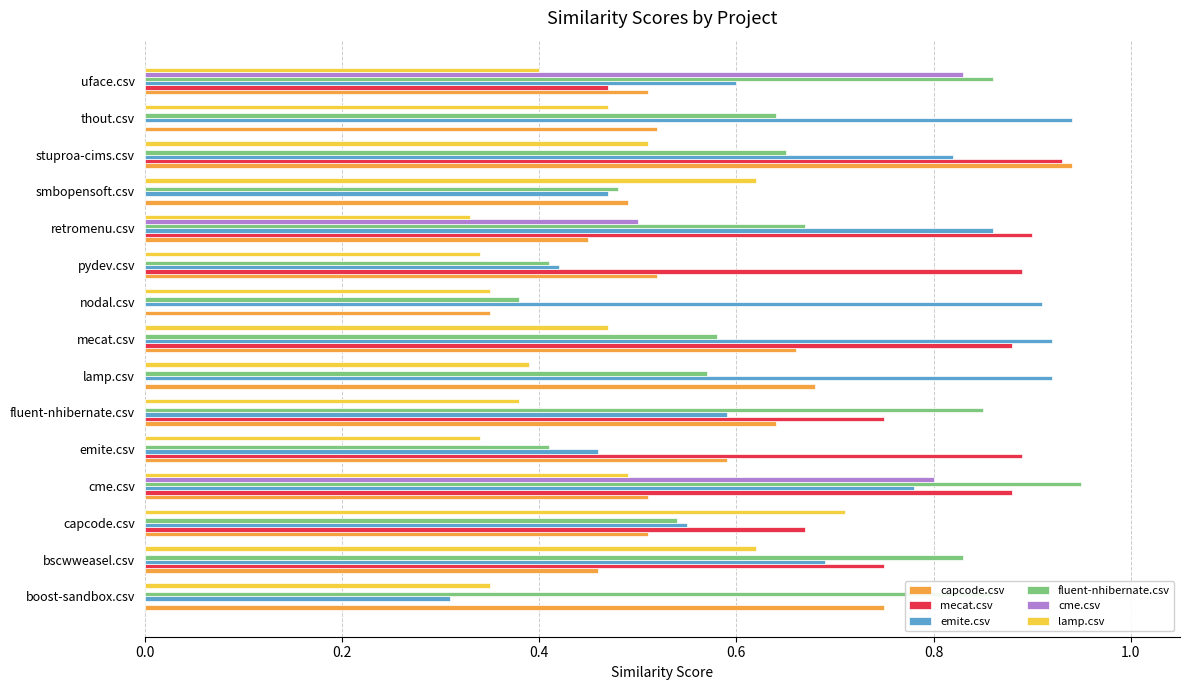

Which series changed the most between cme.csv and retromenu.csv?

cme.csv